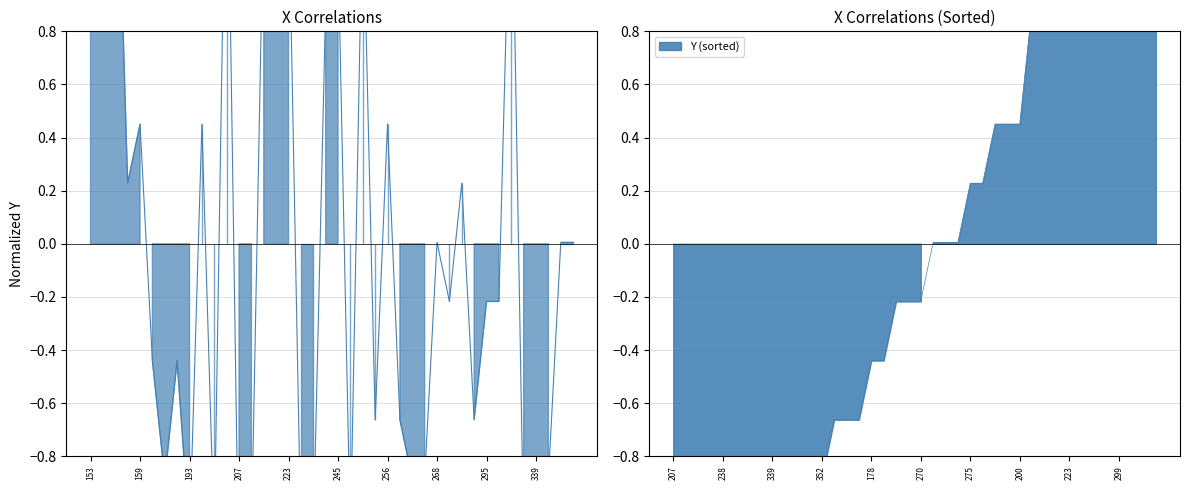

How many values are below zero?

21